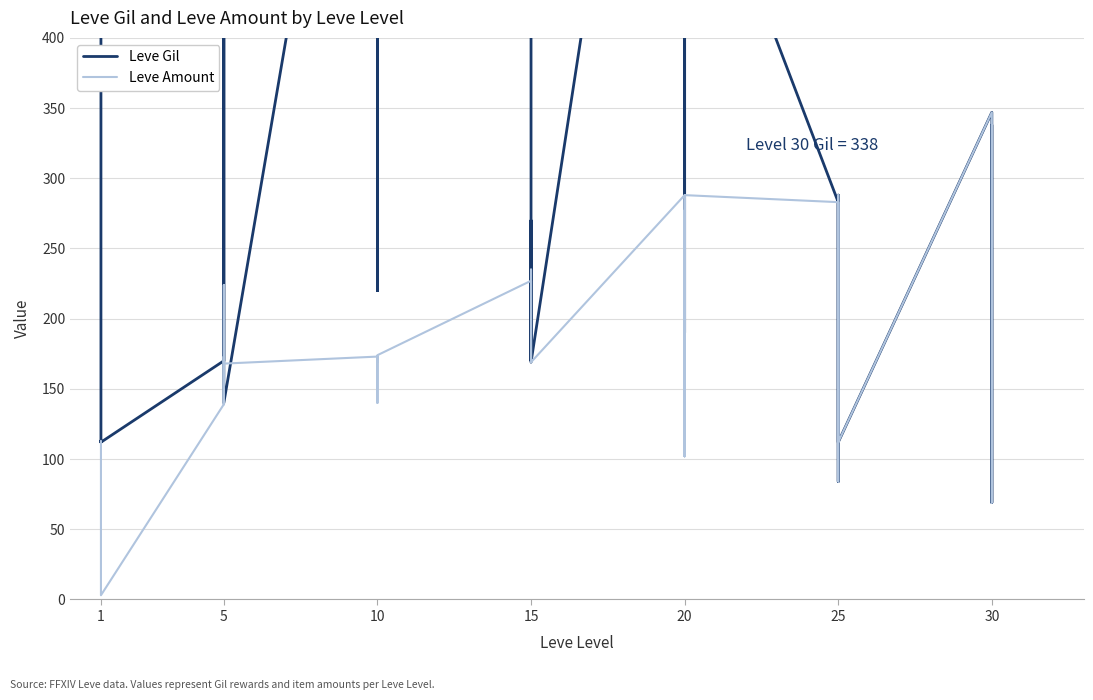

Between 5 and 10, which is larger?

10